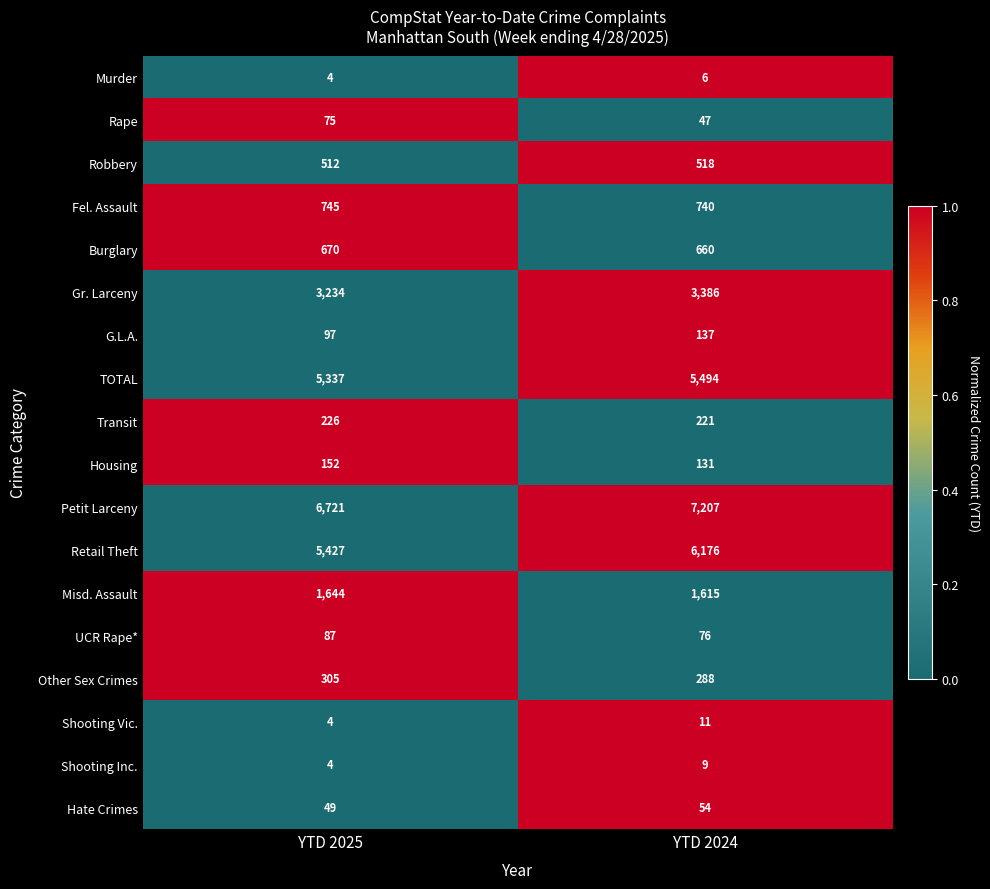

How many data points does each series have?

2